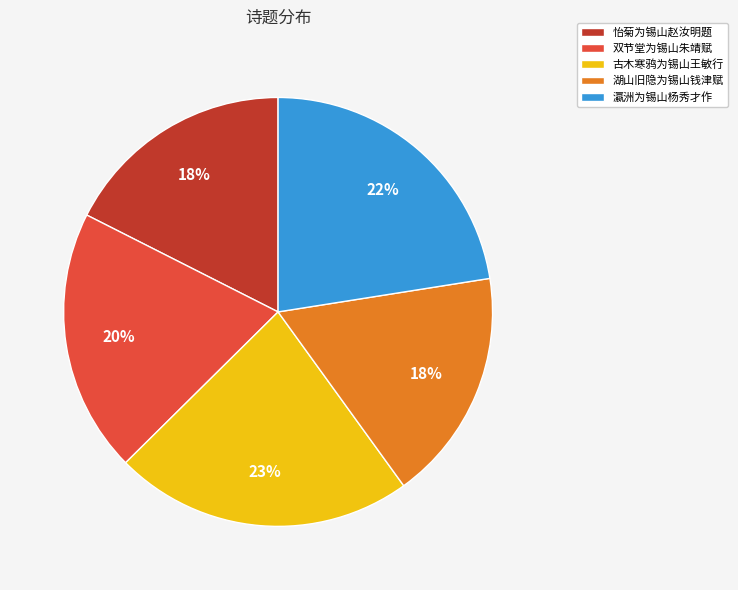

What percentage is the 瀛洲为锡山杨秀才作 slice, to the nearest percent?

22%